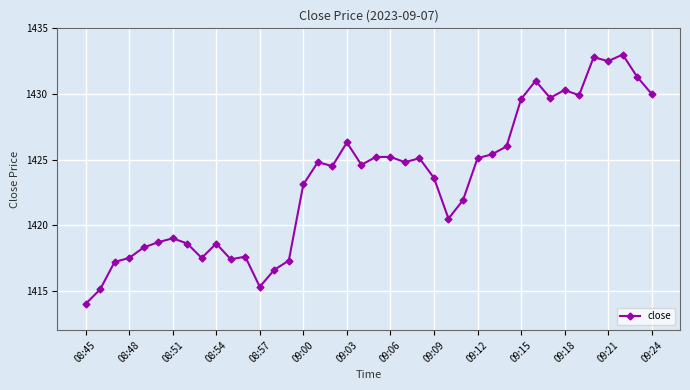

What is the smallest value displayed?

1414.0